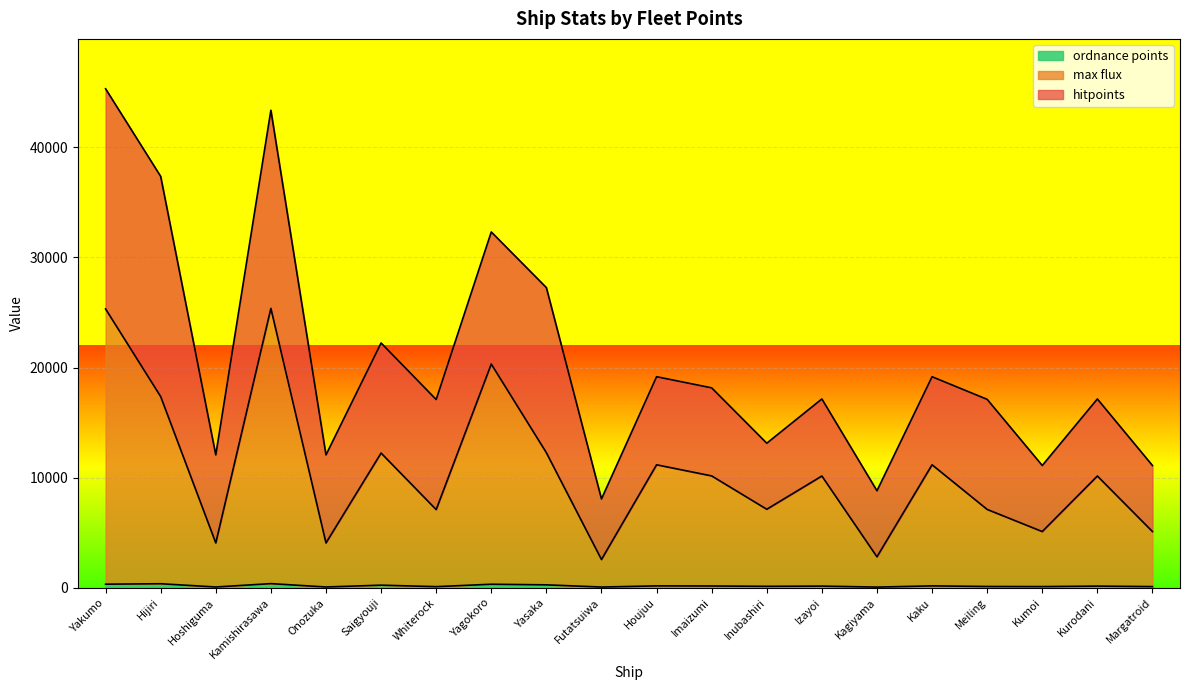

What is the value of the ordnance points point at the 17th from the left?

110